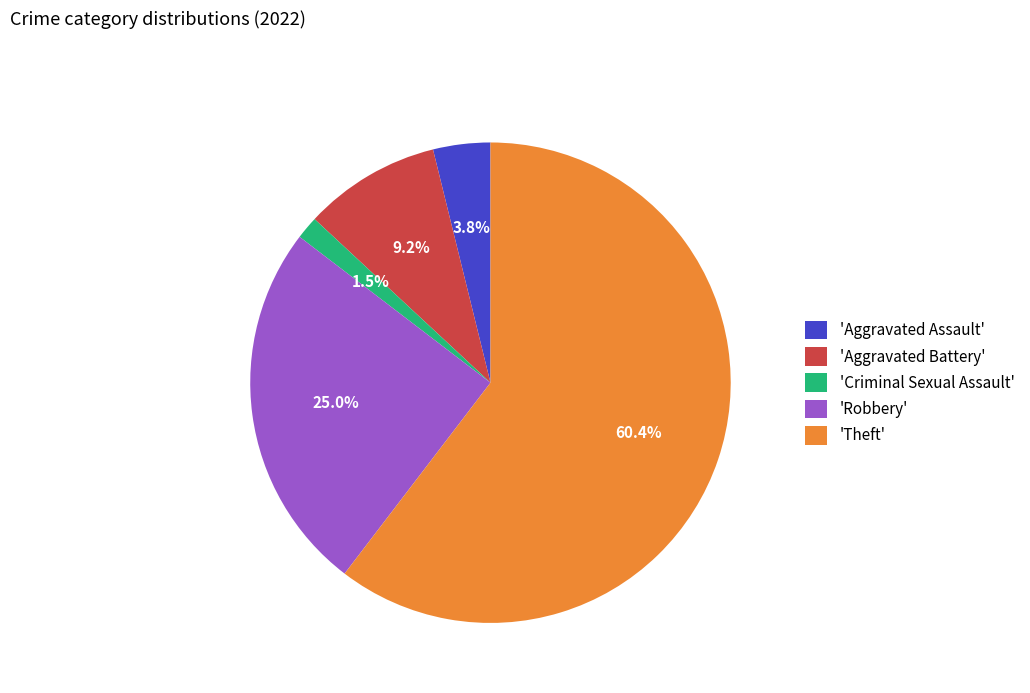

Which category accounts for the majority?

'Theft'